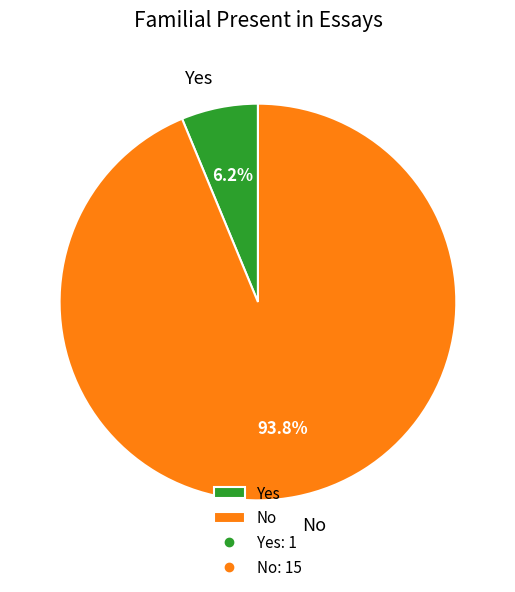

Is it true that No is 99% of the pie?

False